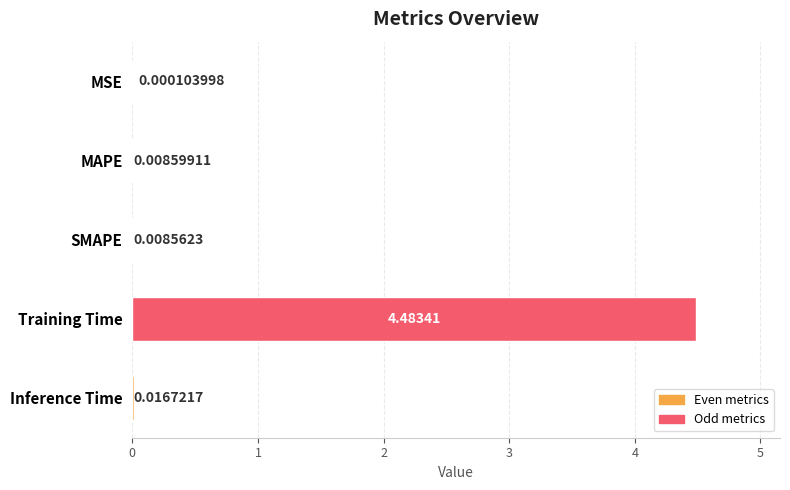

What is the change in value from Training Time to Inference Time?

-4.5